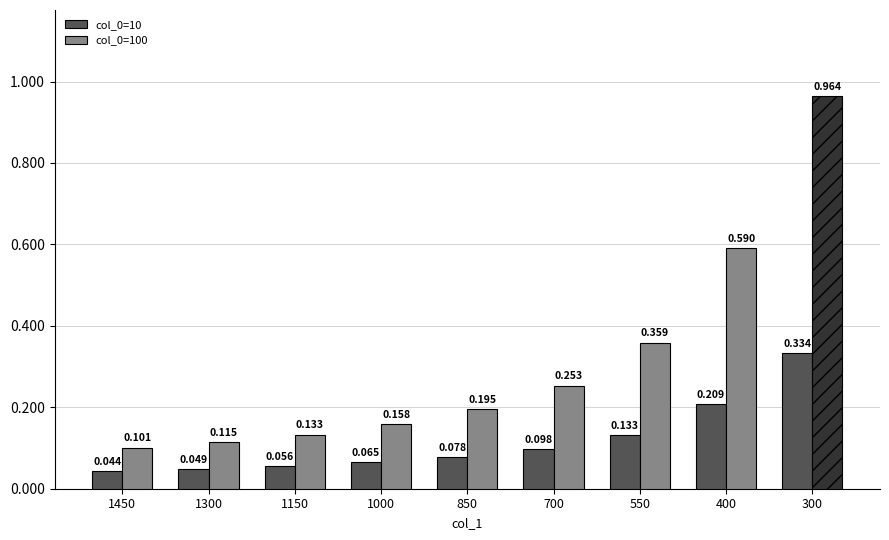

What is the total value across all series at 400?

0.8